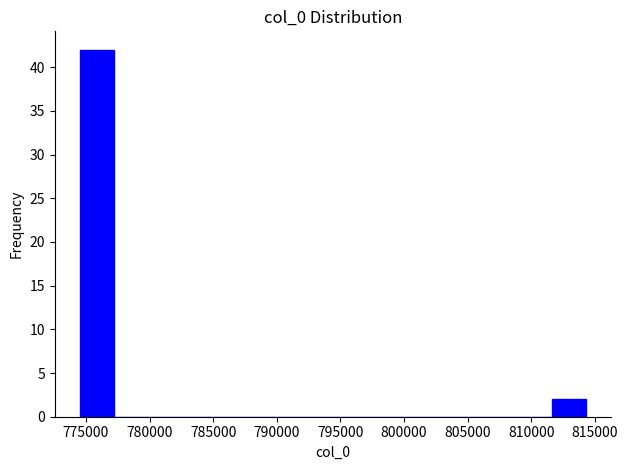

What is the height of the bar covering 774500 to 777000 on the x-axis? Neither the bar edges nor the heights are printed on the chart, so give them approximately, as read against the axes.

42